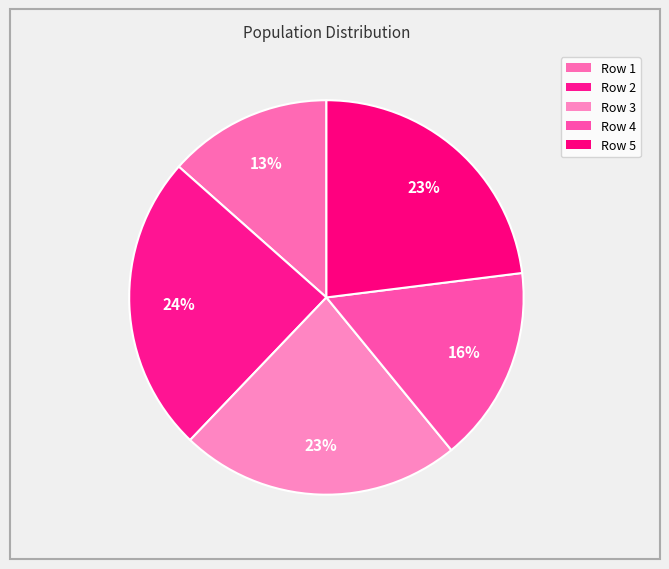

What percentage do Row 2 and Row 3 together represent?

47.5%